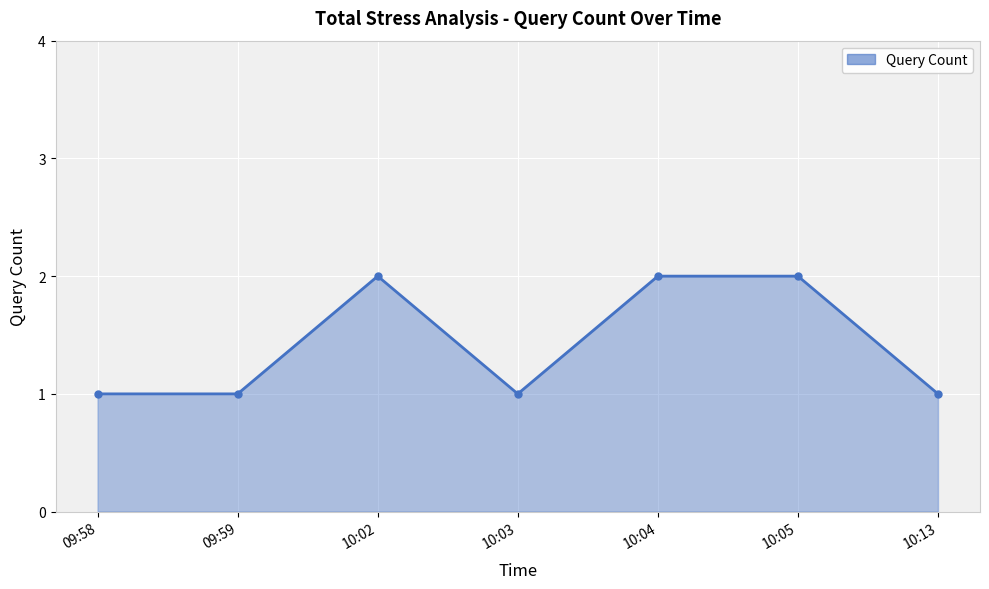

What is the sum of all values?

10